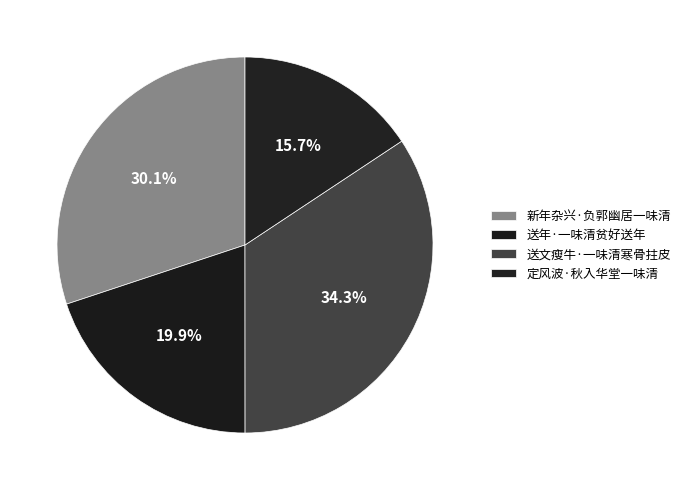

Is there a majority slice in this chart?

No